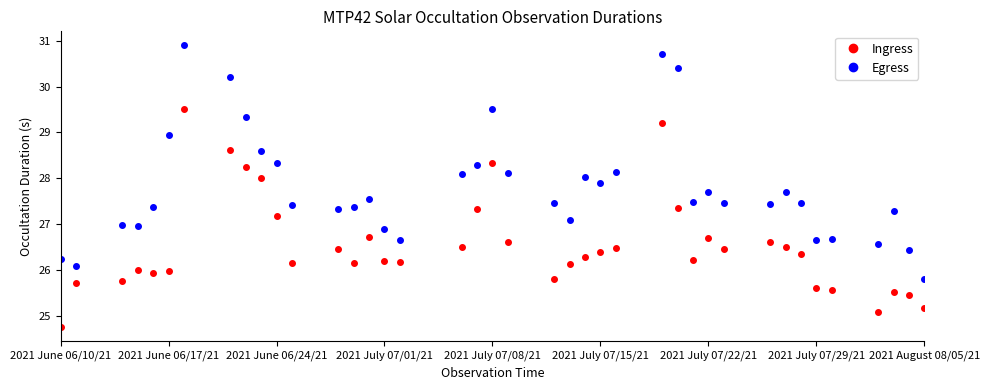

What is the value of the Ingress point at the 34th from the left?

26.4